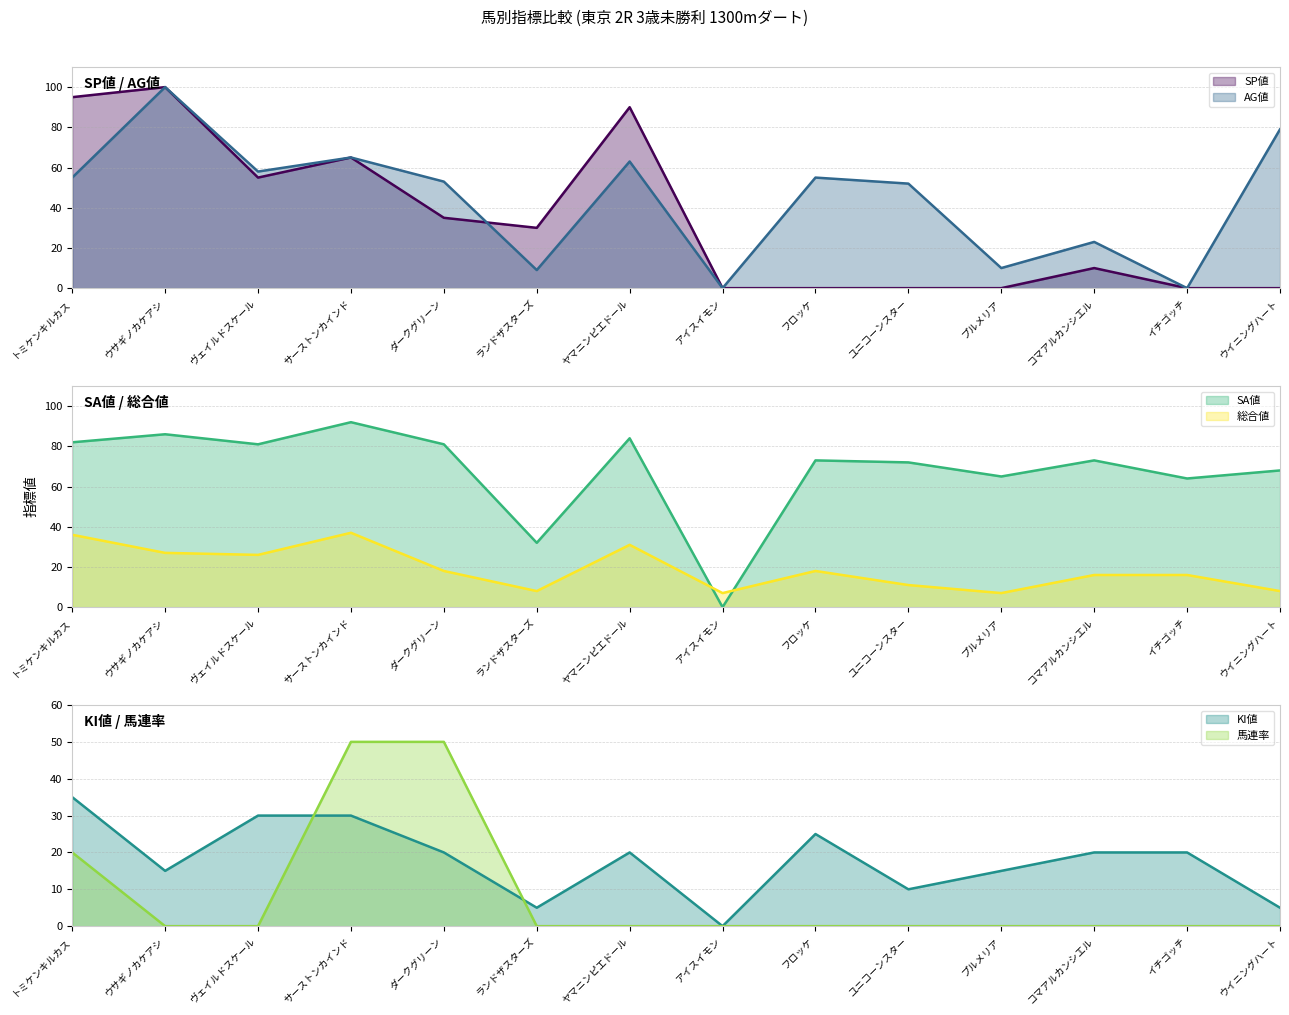

True or false: AG値 and SP値 cross at least once.

True